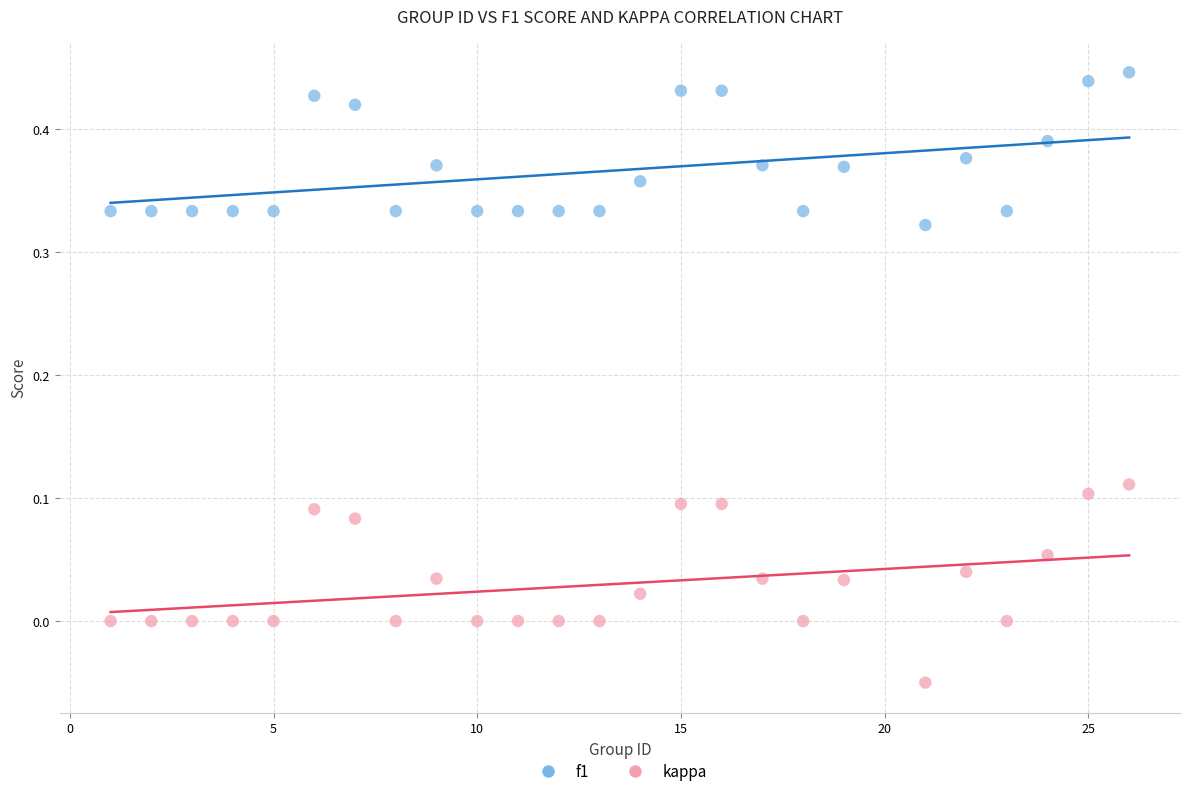

Across all data points, what is the range of X values (max minus min)?

25.0